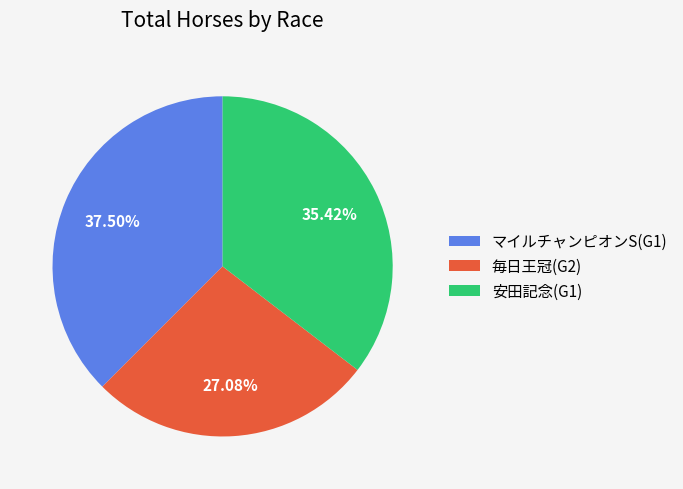

Is there any slice that represents more than half of the pie?

No